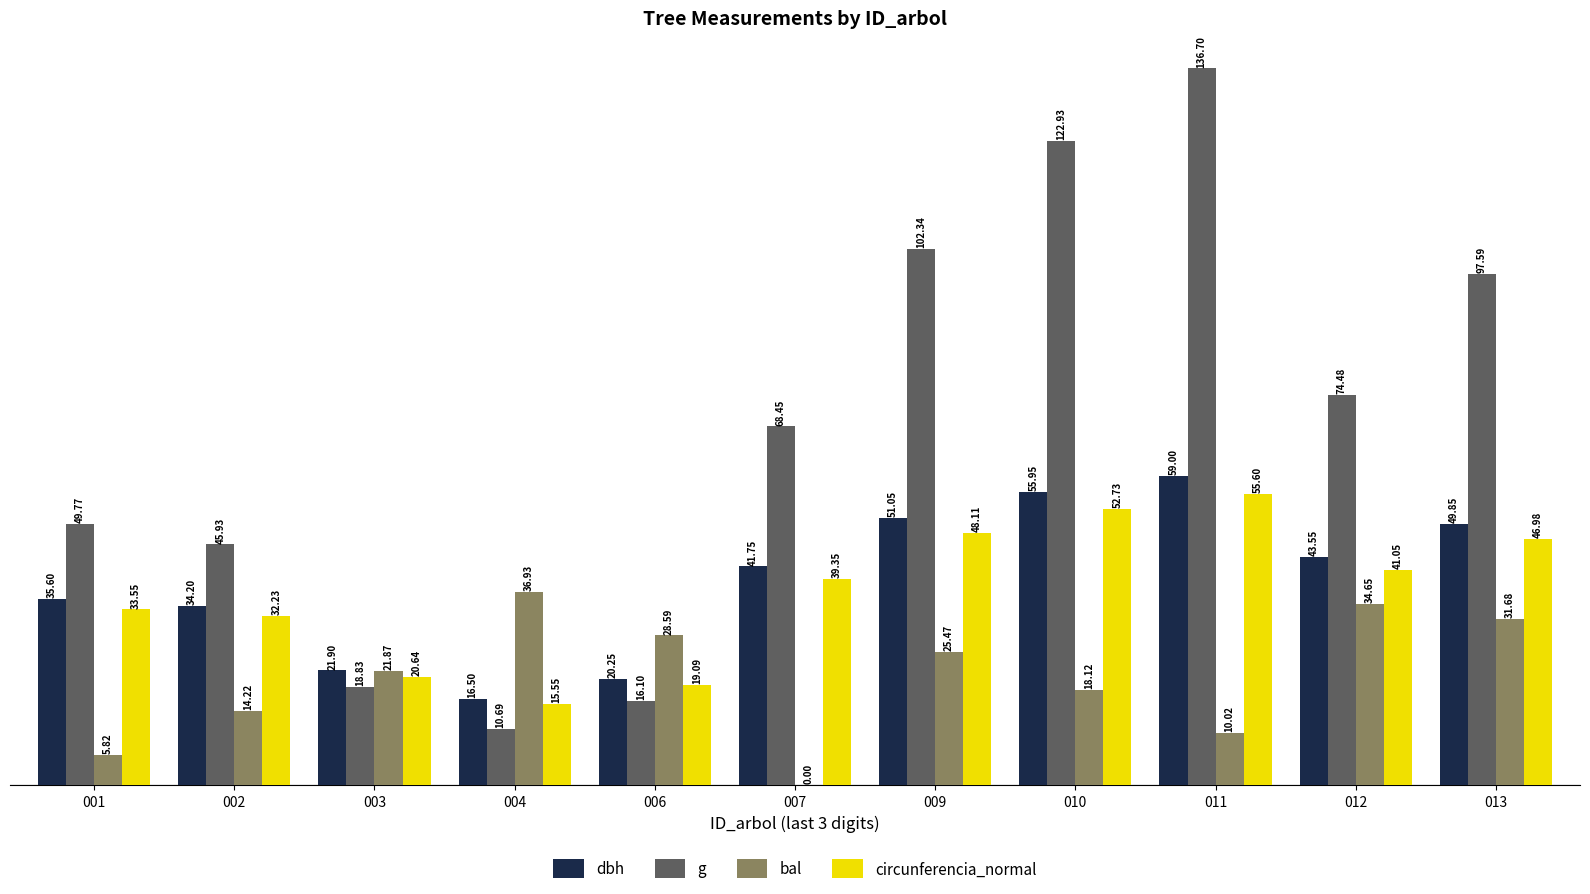

Between 009 and 013, which series saw the biggest shift?

bal